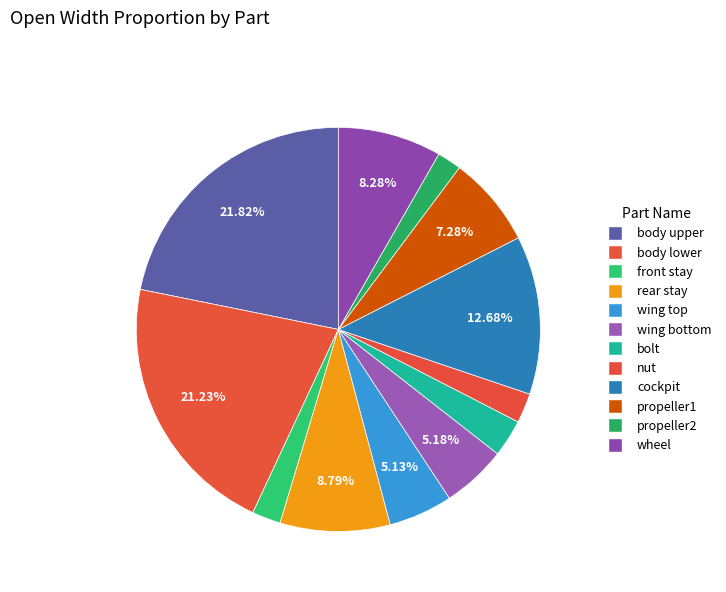

How many segments does this pie chart have?

12